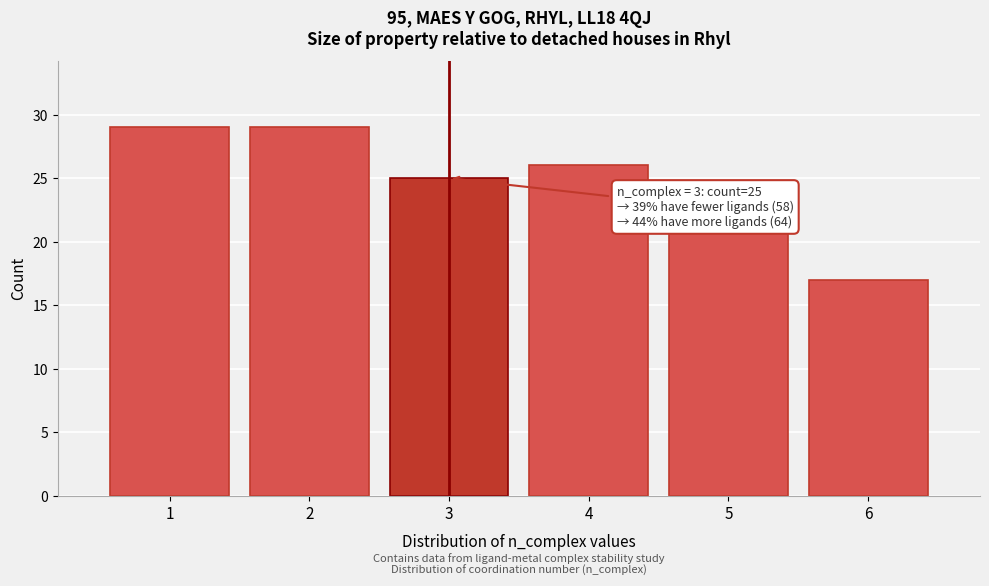

Reading left to right, transcribe all the data shown in this chart.

29	29	25	26	21	17